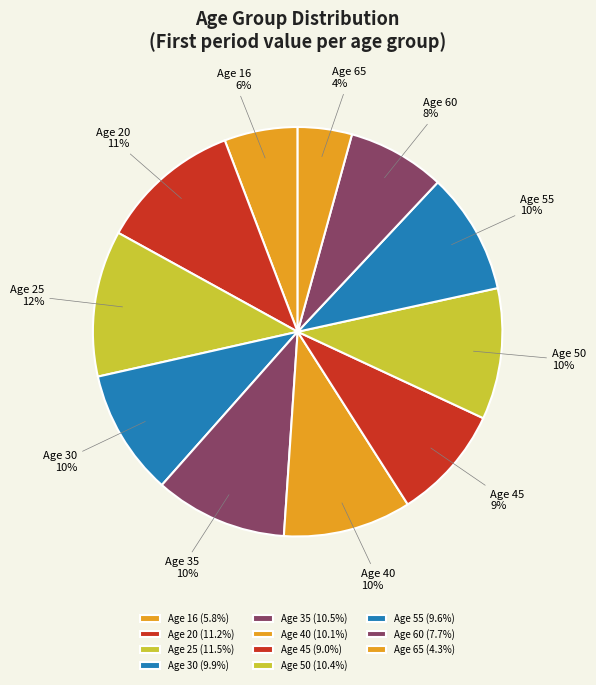

How many segments does this pie chart have?

11